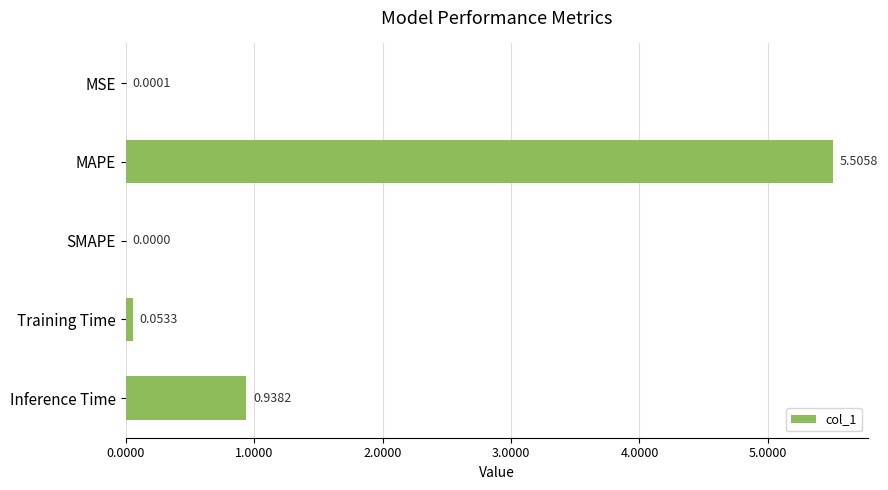

What is the change in value from MSE to MAPE?

+5.5